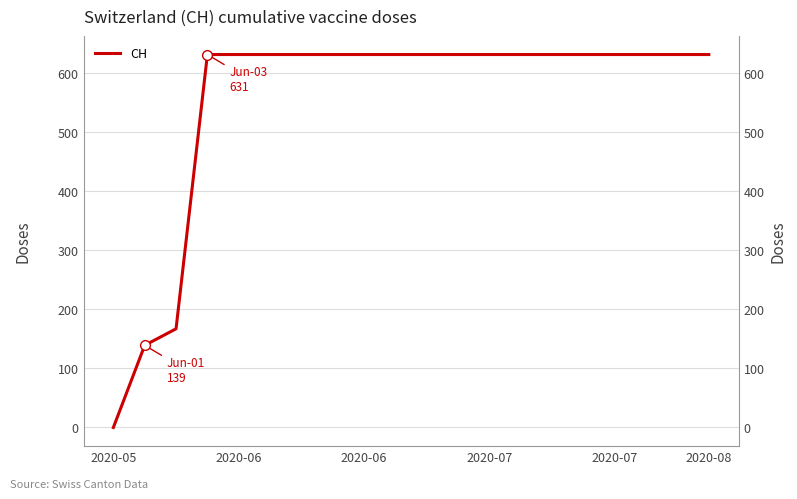

What is the label of the 2nd point from the left?

2020-06